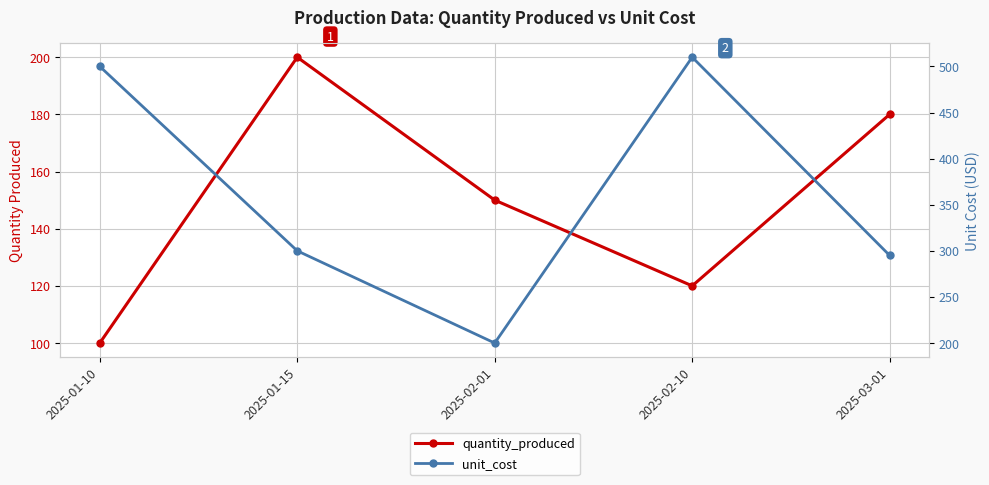

Which series changed the most between 2025-01-15 and 2025-02-10?

unit_cost